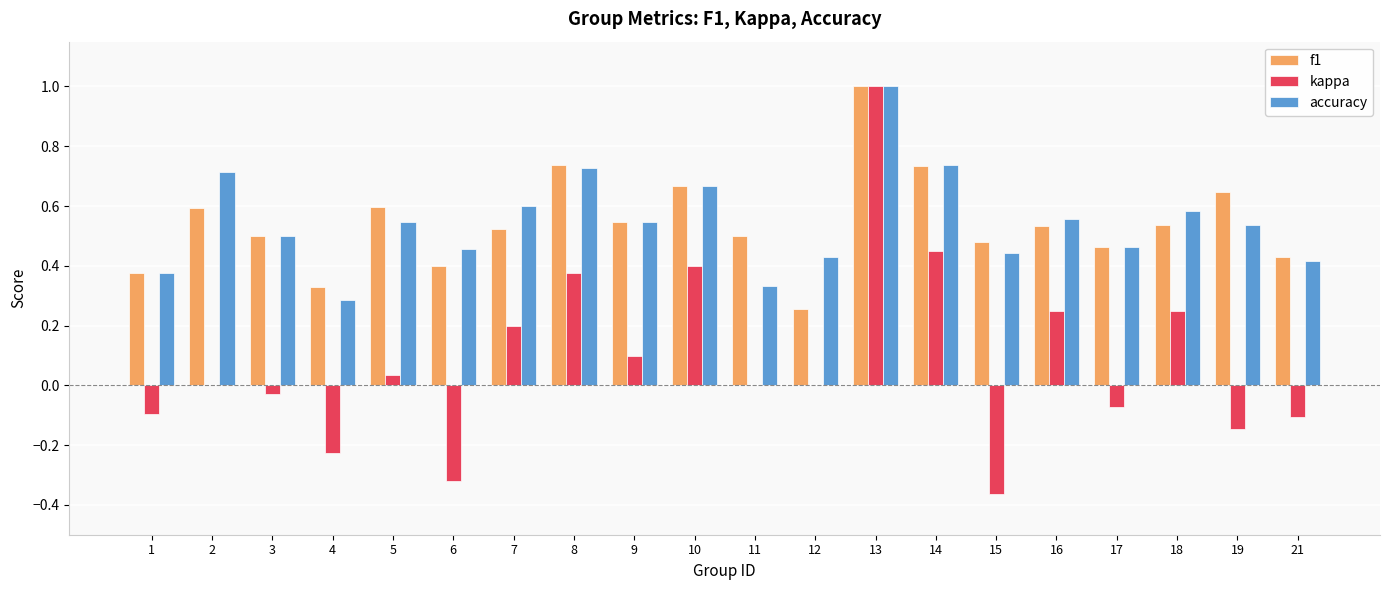

At which category is the sum across all series the highest?

13